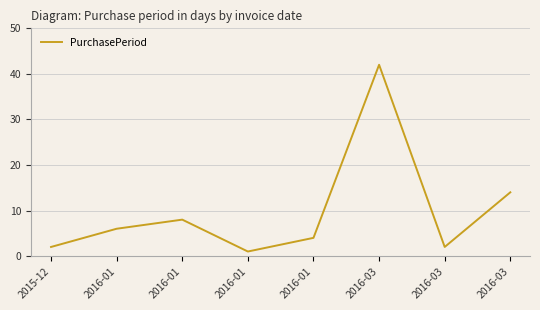

What is the sum of all values?

79